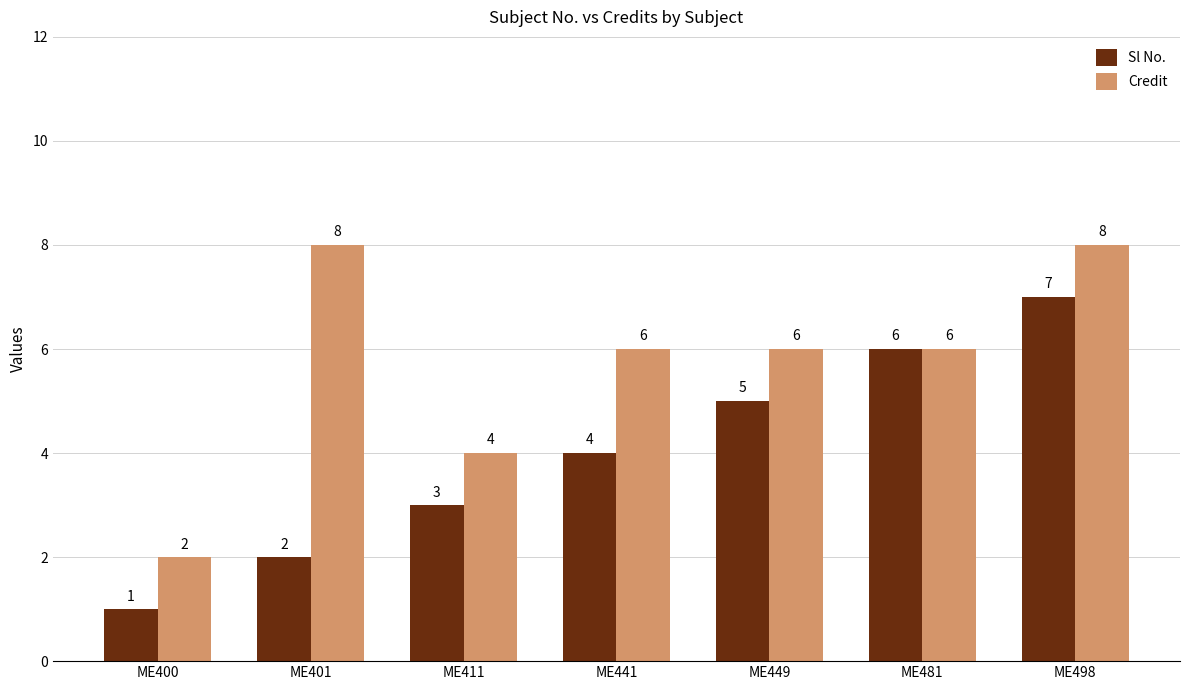

At how many categories does at least one series exceed 7?

2